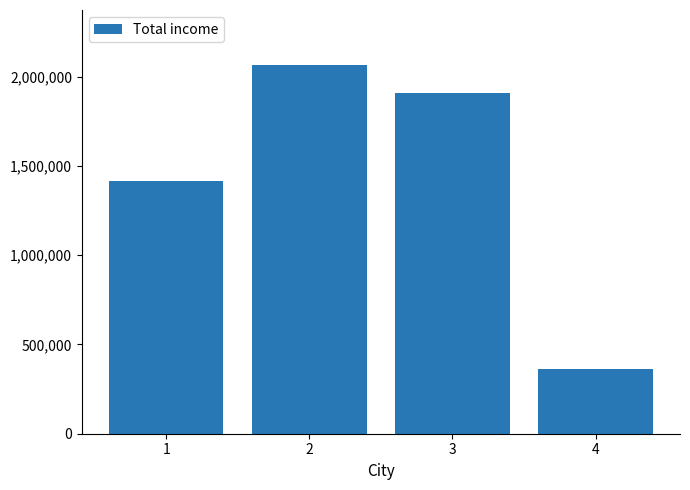

What is the average value?

1437538.5